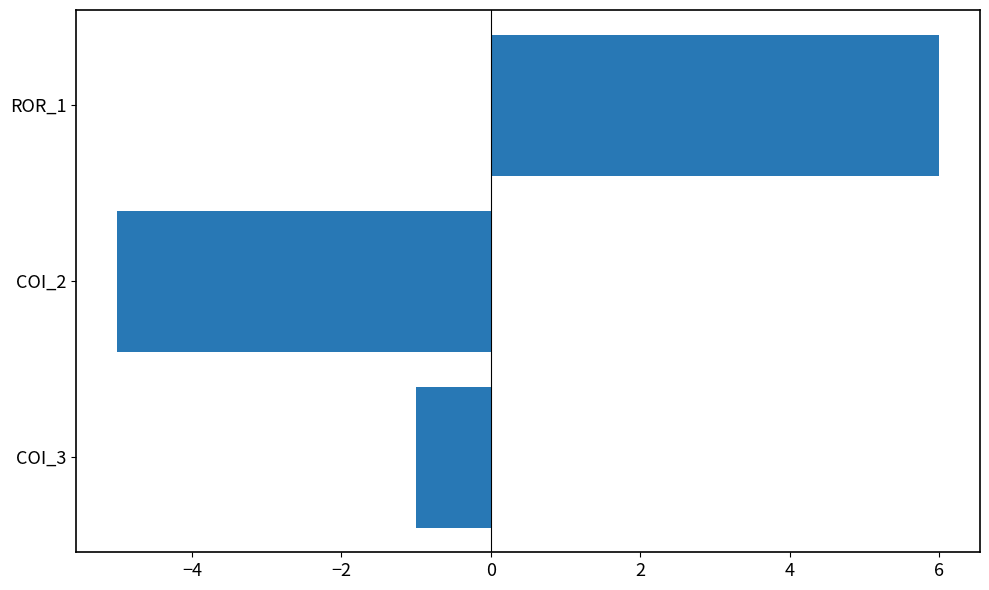

True or false: the data shows -5 at COI_2.

True